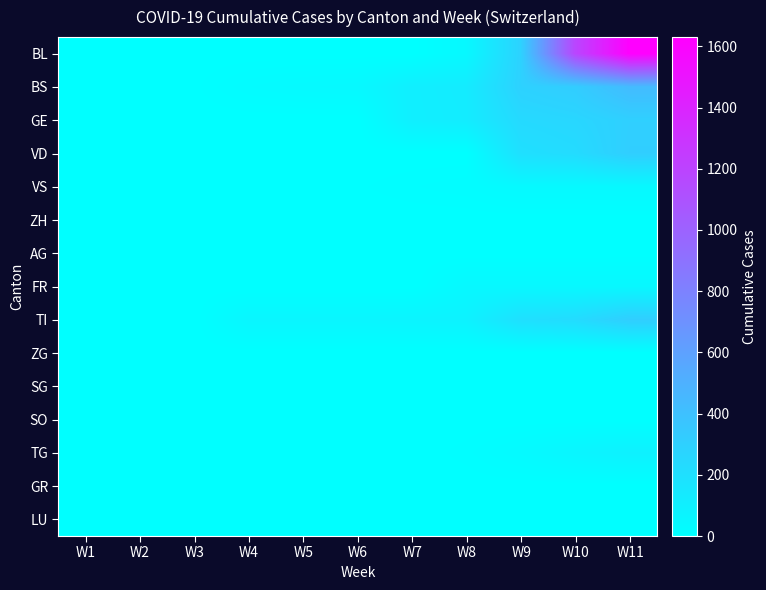

Reading right to left, transcribe all the data shown in this chart.

BL: W11=1630	W10=1183	W9=287	W8=46	W7=0	W6=0	W5=0	W4=0	W3=0	W2=0	W1=0
BS: W11=434	W10=323	W9=292	W8=128	W7=105	W6=44	W5=36	W4=25	W3=4	W2=0	W1=0
GE: W11=305	W10=260	W9=241	W8=122	W7=103	W6=0	W5=0	W4=0	W3=0	W2=0	W1=0
VD: W11=314	W10=229	W9=202	W8=0	W7=0	W6=0	W5=0	W4=0	W3=0	W2=0	W1=0
VS: W11=46	W10=40	W9=39	W8=18	W7=12	W6=5	W5=5	W4=1	W3=0	W2=0	W1=0
ZH: W11=0	W10=0	W9=0	W8=0	W7=0	W6=0	W5=0	W4=0	W3=0	W2=0	W1=0
AG: W11=0	W10=0	W9=0	W8=0	W7=0	W6=0	W5=4	W4=4	W3=1	W2=0	W1=0
FR: W11=49	W10=46	W9=46	W8=46	W7=0	W6=0	W5=0	W4=0	W3=0	W2=0	W1=0
TI: W11=314	W10=229	W9=202	W8=85	W7=71	W6=62	W5=61	W4=61	W3=0	W2=0	W1=0
ZG: W11=0	W10=0	W9=0	W8=0	W7=0	W6=0	W5=0	W4=0	W3=0	W2=0	W1=0
SG: W11=0	W10=0	W9=0	W8=0	W7=0	W6=0	W5=0	W4=0	W3=0	W2=0	W1=0
SO: W11=0	W10=0	W9=0	W8=0	W7=0	W6=0	W5=0	W4=0	W3=0	W2=0	W1=0
TG: W11=92	W10=65	W9=33	W8=10	W7=0	W6=0	W5=0	W4=0	W3=0	W2=0	W1=0
GR: W11=0	W10=0	W9=0	W8=0	W7=0	W6=0	W5=0	W4=0	W3=0	W2=0	W1=0
LU: W11=0	W10=0	W9=0	W8=0	W7=0	W6=0	W5=0	W4=0	W3=0	W2=0	W1=0